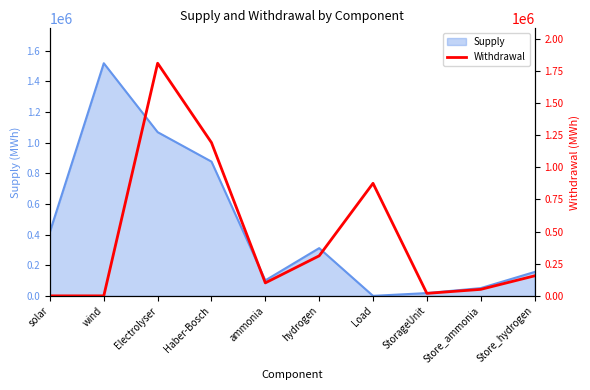

What is the difference between the maximum and second lowest values?

1810662.3